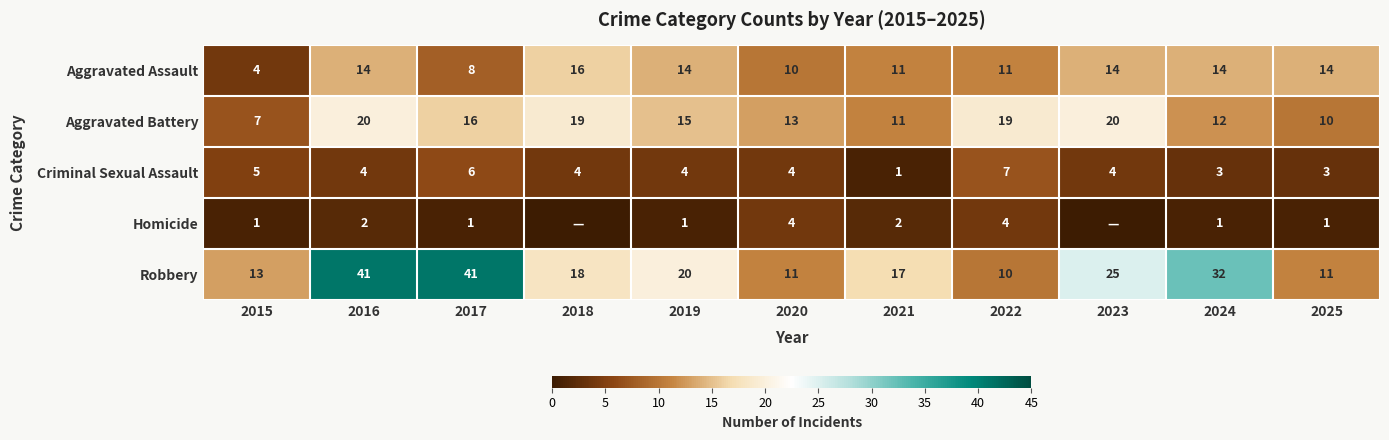

At which category is the sum across all series the highest?

2016